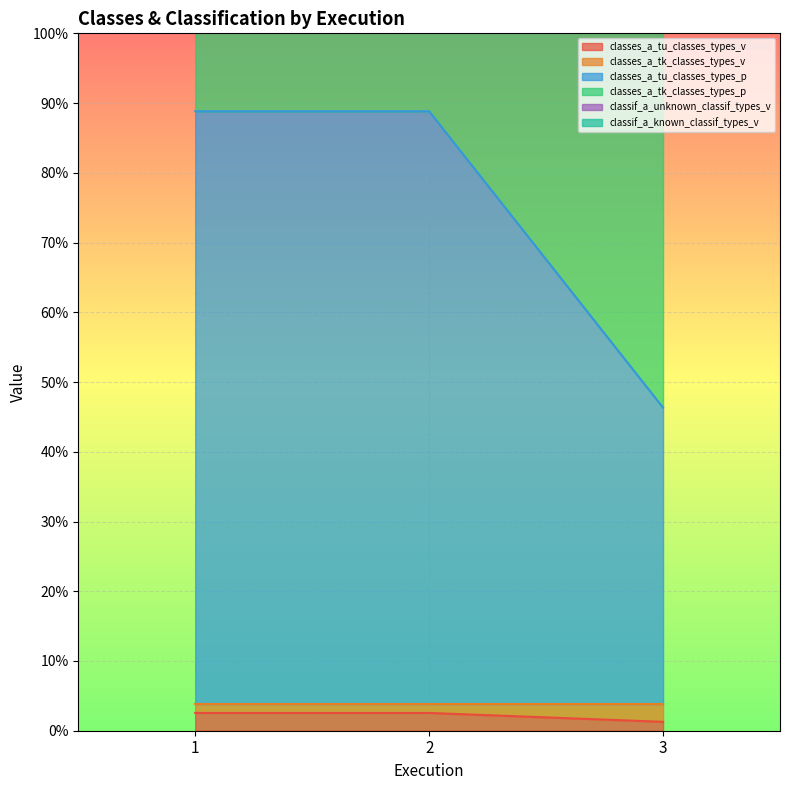

Between 3 and 2, which is larger?

2